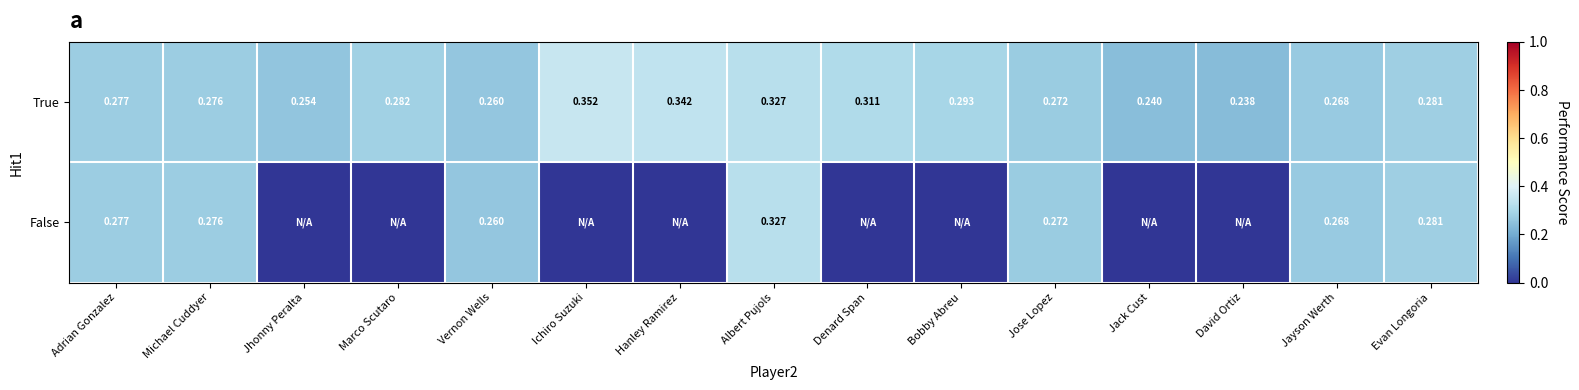

Rank the categories by True value from highest to lowest.

Ichiro Suzuki, Hanley Ramirez, Albert Pujols, Denard Span, Bobby Abreu, Marco Scutaro, Evan Longoria, Adrian Gonzalez, Michael Cuddyer, Jose Lopez, Jayson Werth, Vernon Wells, Jhonny Peralta, Jack Cust, David Ortiz